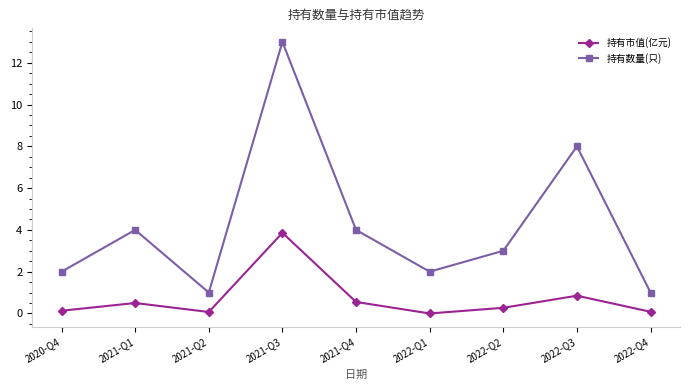

How many interior local peaks does the 持有数量(只) series have?

3